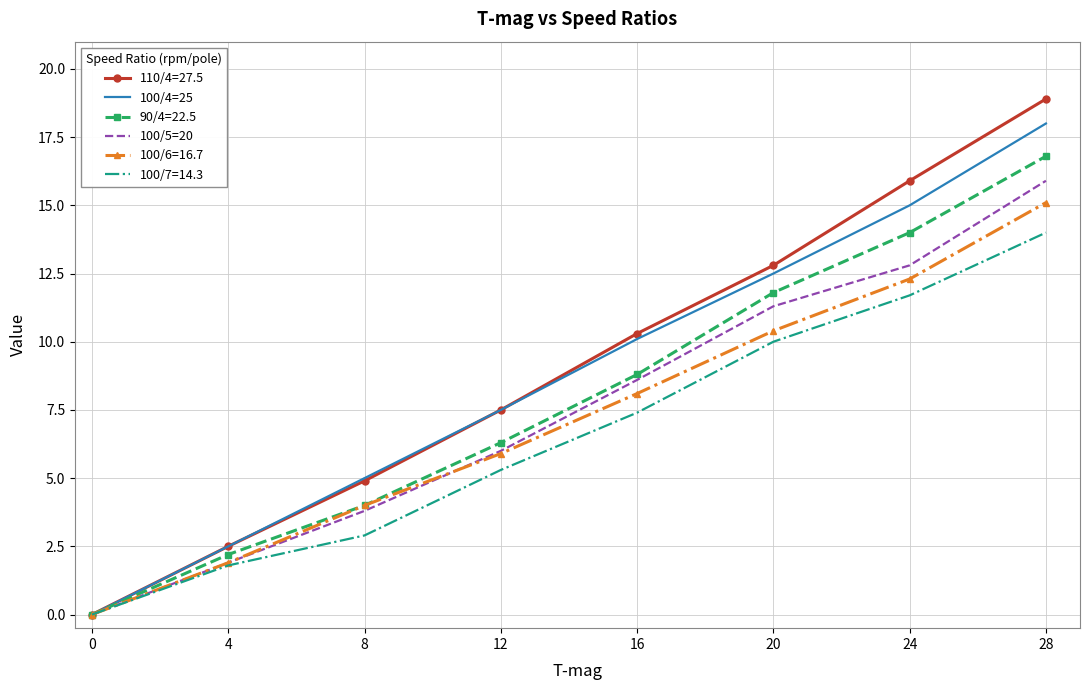

True or false: 100/5=20 has a value of 3.8 at 8.

True